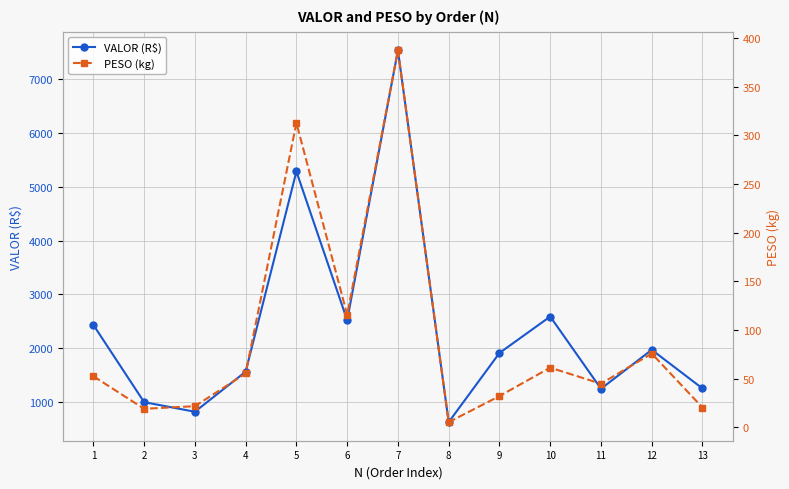

What is the value of the VALOR (R$) point at the 5th from the left?

5287.5